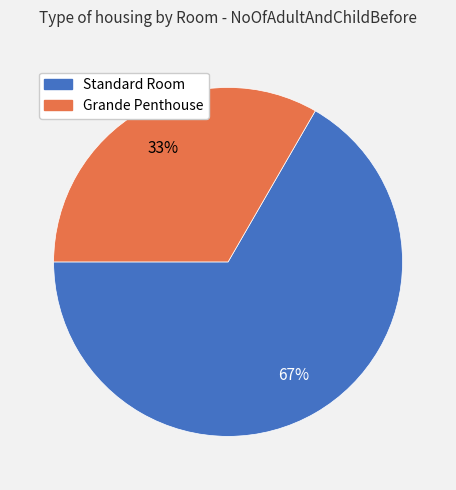

Is Standard Room the majority of the pie?

Yes